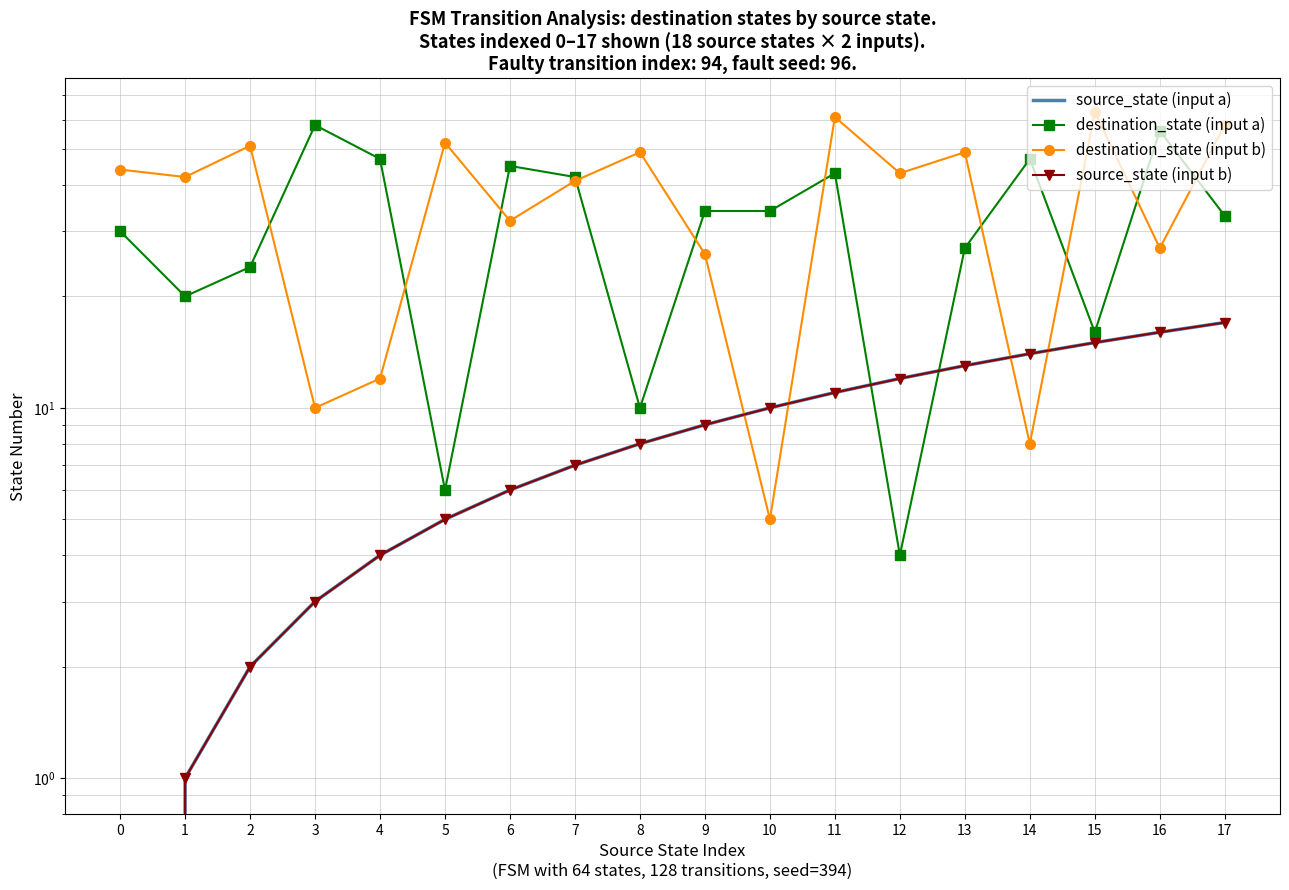

At 12, list the series in order from smallest to largest.

destination_state (input a), source_state (input a), source_state (input b), destination_state (input b)